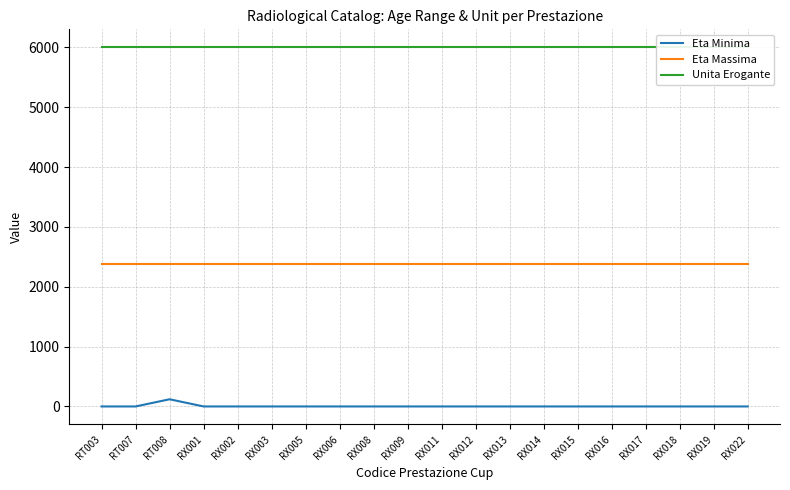

Reading right to left, what are all the values shown in this chart?

Eta Minima: 0	0	0	0	0	0	0	0	0	0	0	0	0	0	0	0	0	120	0	0
Eta Massima: 2388	2388	2388	2388	2388	2388	2388	2388	2388	2388	2388	2388	2388	2388	2388	2388	2388	2388	2388	2388
Unita Erogante: 6000	6000	6000	6000	6000	6000	6000	6000	6000	6000	6000	6000	6000	6000	6000	6000	6000	6000	6000	6000